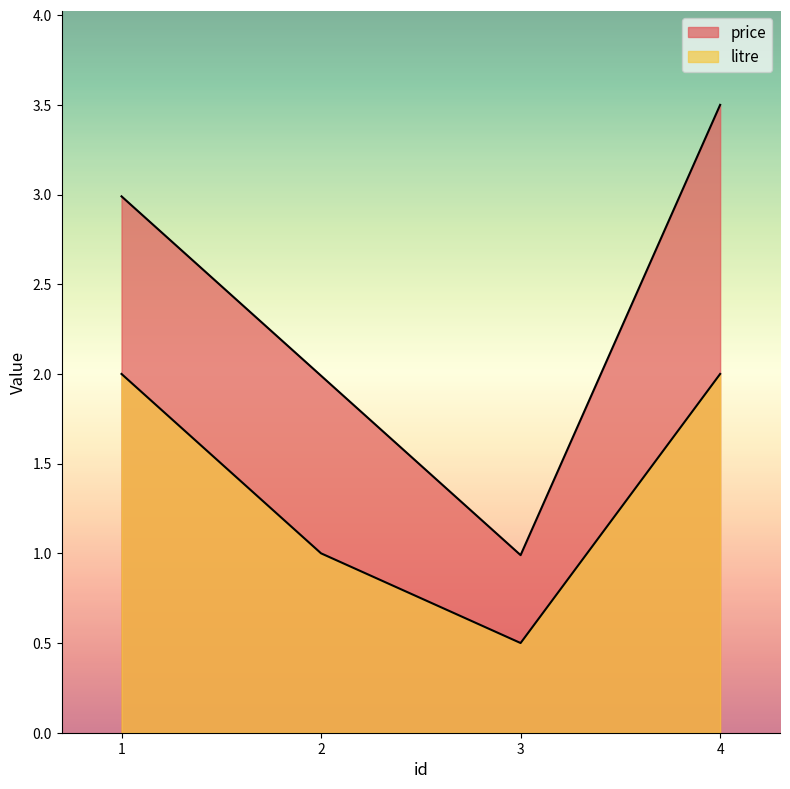

Which label corresponds to the largest value in the chart?

4